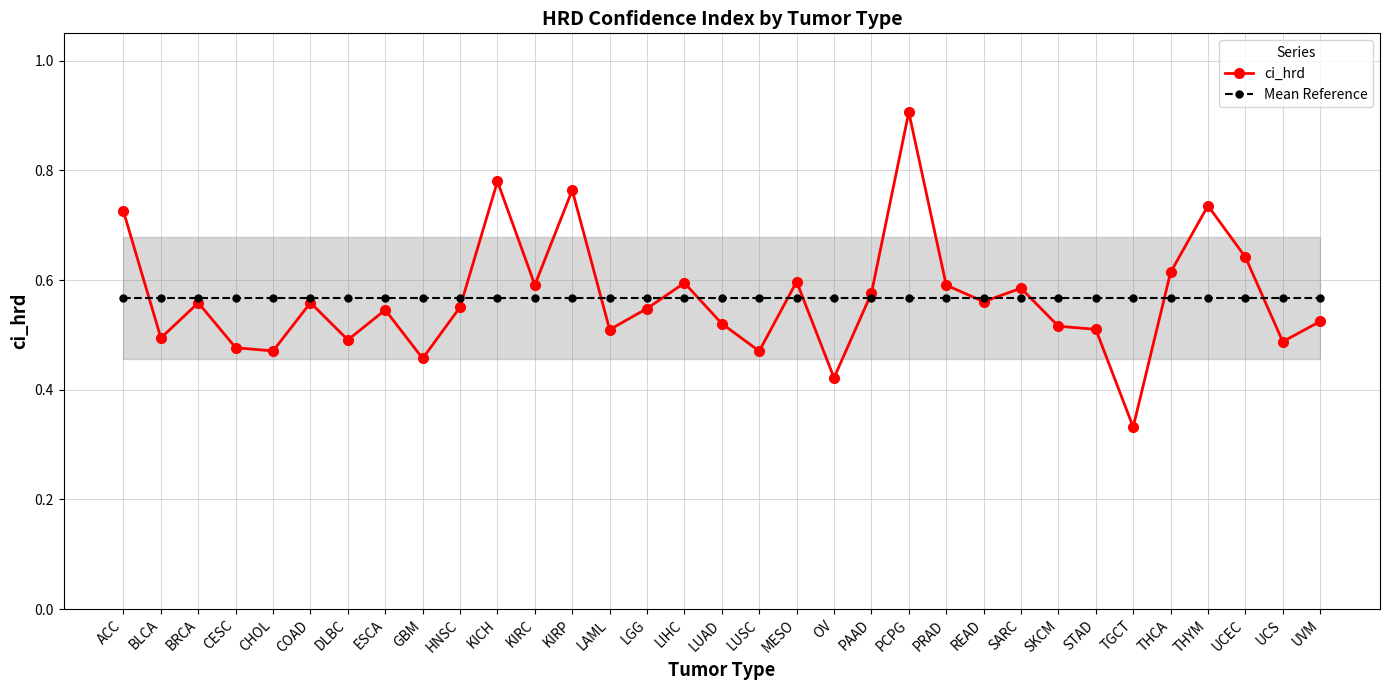

Reading left to right, extract all data points from this chart.

ci_hrd: 0.7	0.5	0.6	0.5	0.5	0.6	0.5	0.5	0.5	0.6	0.8	0.6	0.8	0.5	0.5	0.6	0.5	0.5	0.6	0.4	0.6	0.9	0.6	0.6	0.6	0.5	0.5	0.3	0.6	0.7	0.6	0.5	0.5
Mean Reference: 0.6	0.6	0.6	0.6	0.6	0.6	0.6	0.6	0.6	0.6	0.6	0.6	0.6	0.6	0.6	0.6	0.6	0.6	0.6	0.6	0.6	0.6	0.6	0.6	0.6	0.6	0.6	0.6	0.6	0.6	0.6	0.6	0.6